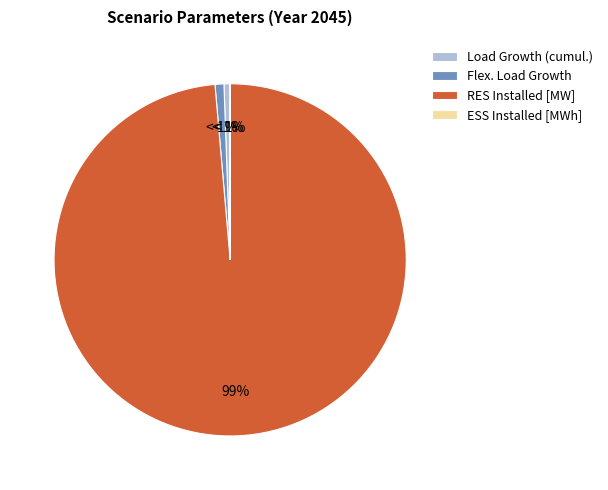

Does RES Installed [MW] account for over 50% of the chart?

Yes